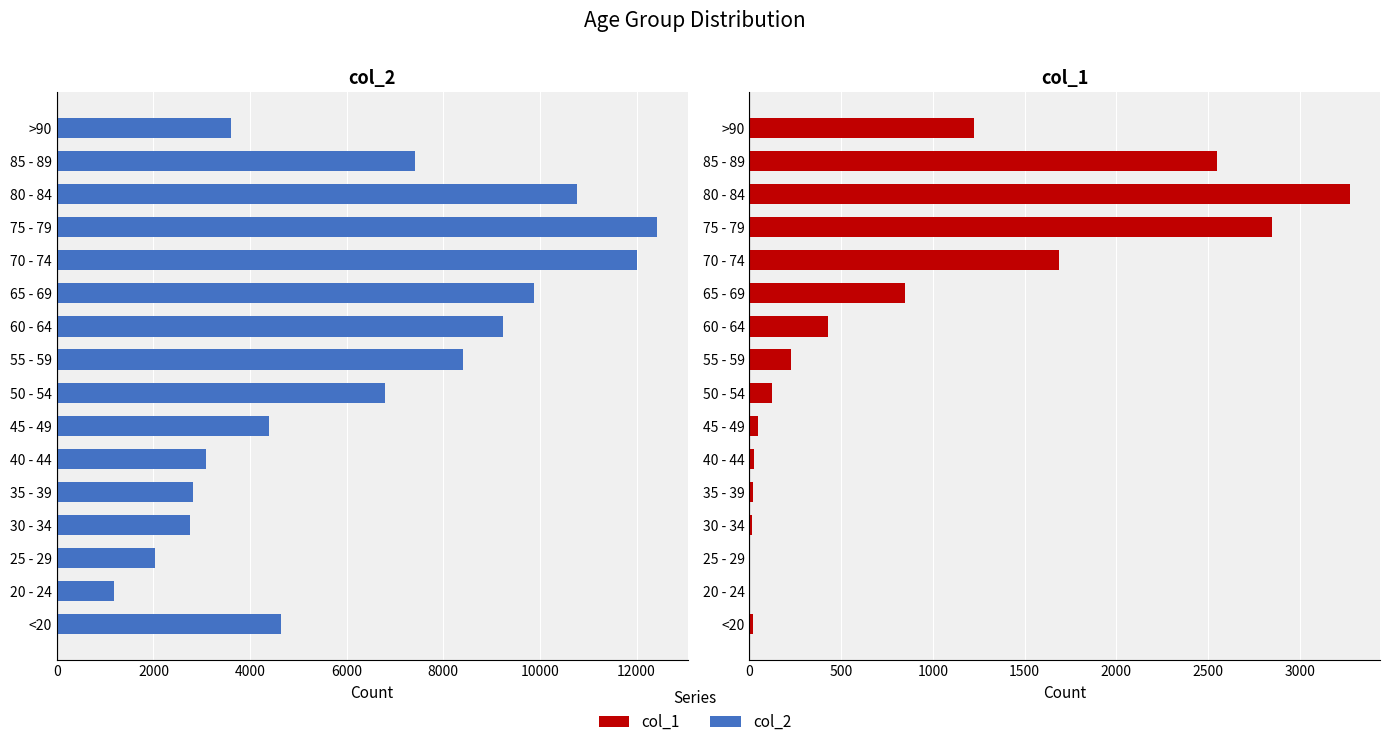

Count the number of categories in the chart.

16